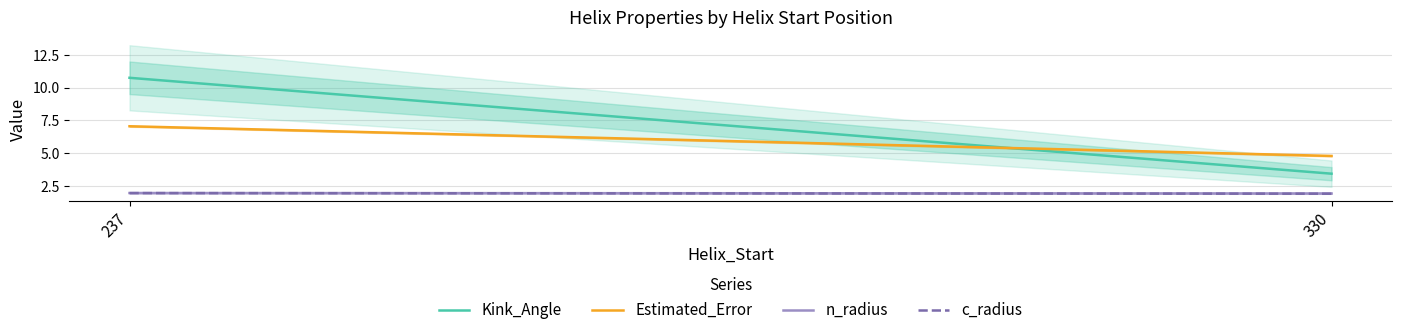

Which series has the largest total across all categories?

Kink_Angle